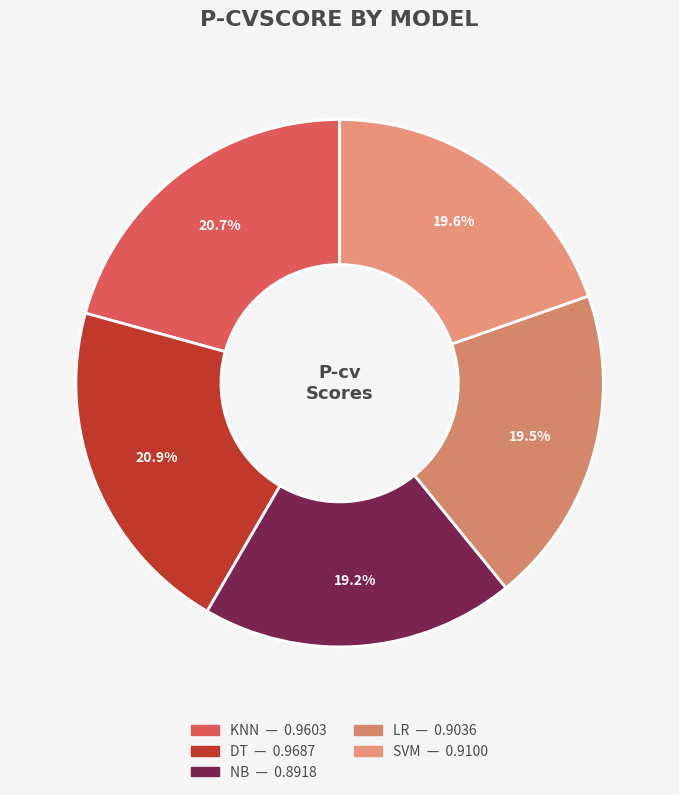

How many slices are in this pie chart?

5